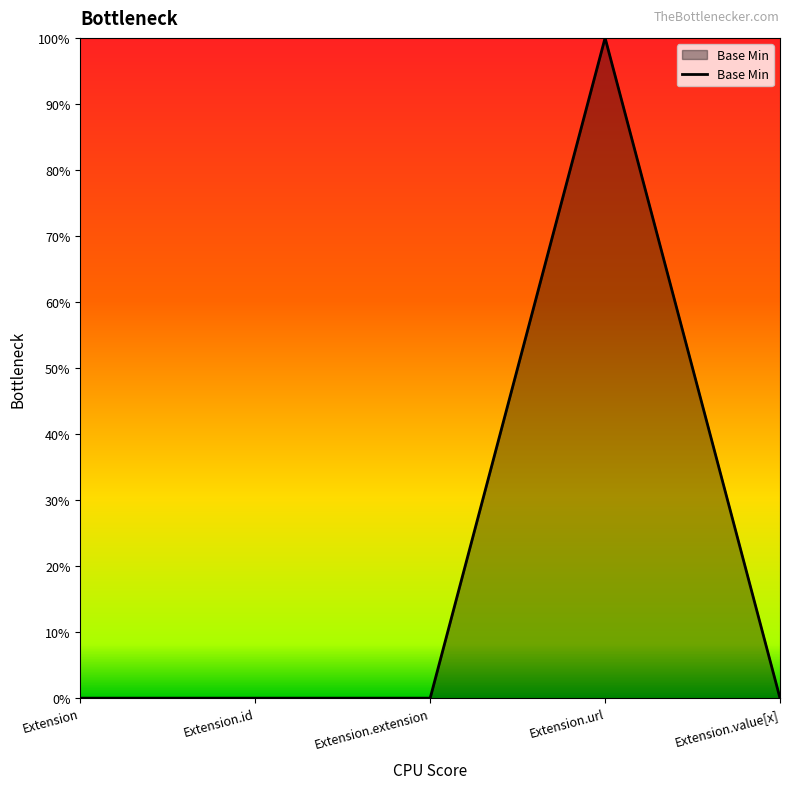

Is this an area chart (filled region under the line)?

Yes